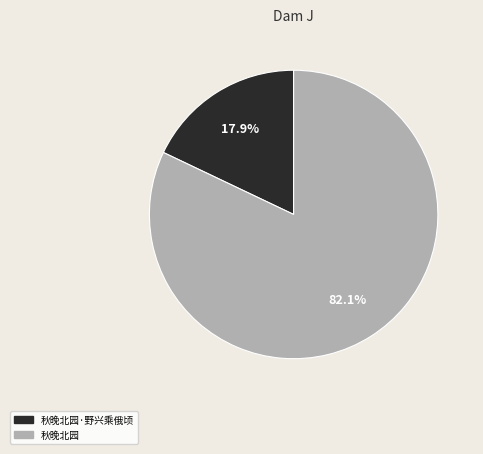

Does any single category account for the majority?

Yes